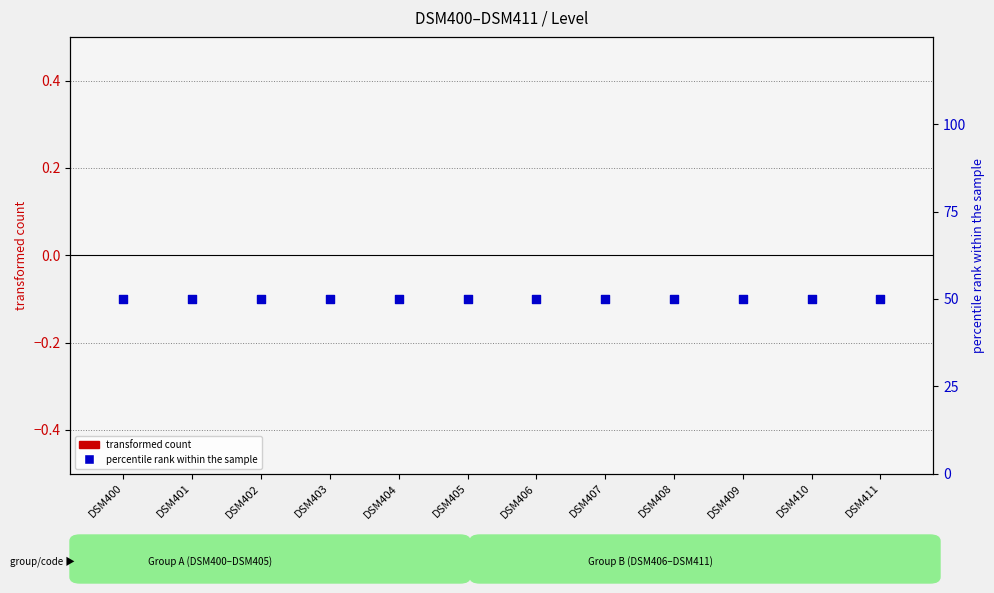

Which series reaches the maximum Y coordinate?

percentile rank within the sample